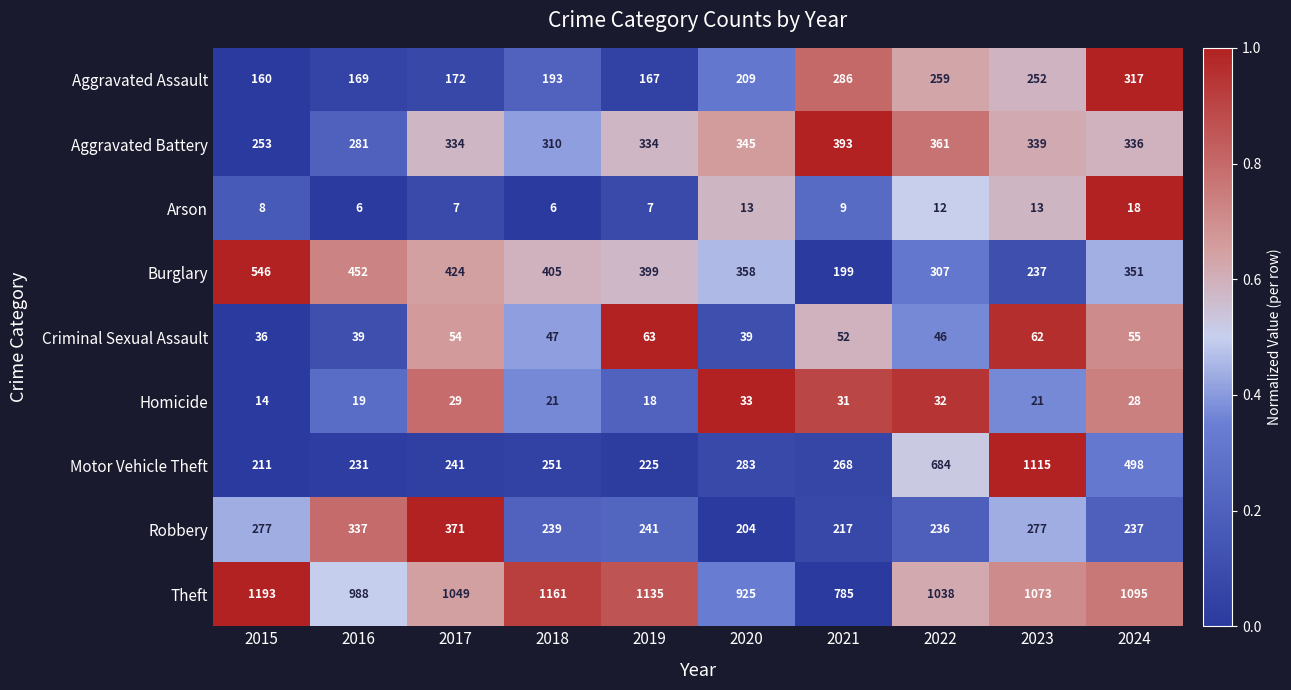

List the series in order of their peak value, lowest first.

Arson, Homicide, Criminal Sexual Assault, Aggravated Assault, Robbery, Aggravated Battery, Burglary, Motor Vehicle Theft, Theft